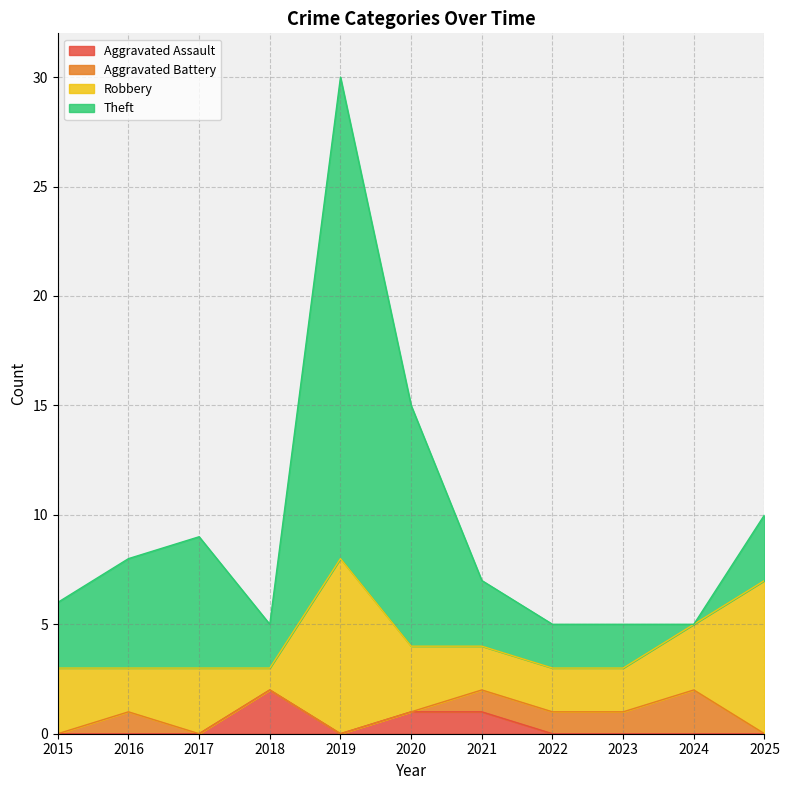

The Aggravated Assault series shows 0 at 2022. True or false?

True